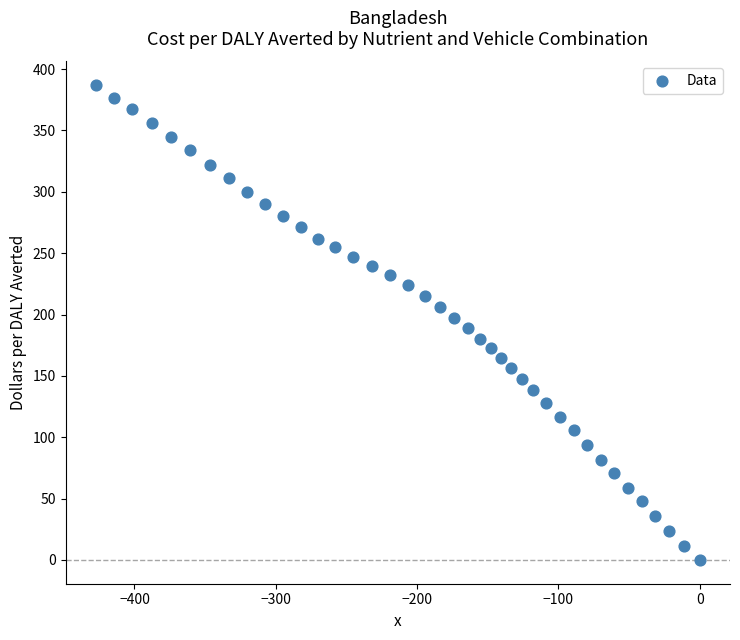

What is the range of X values (max minus min)?

427.4